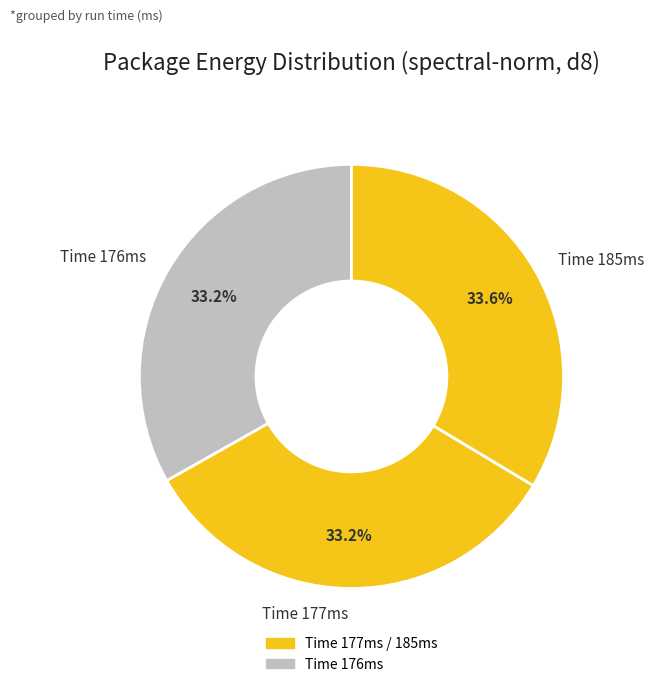

Does any single category account for the majority?

No